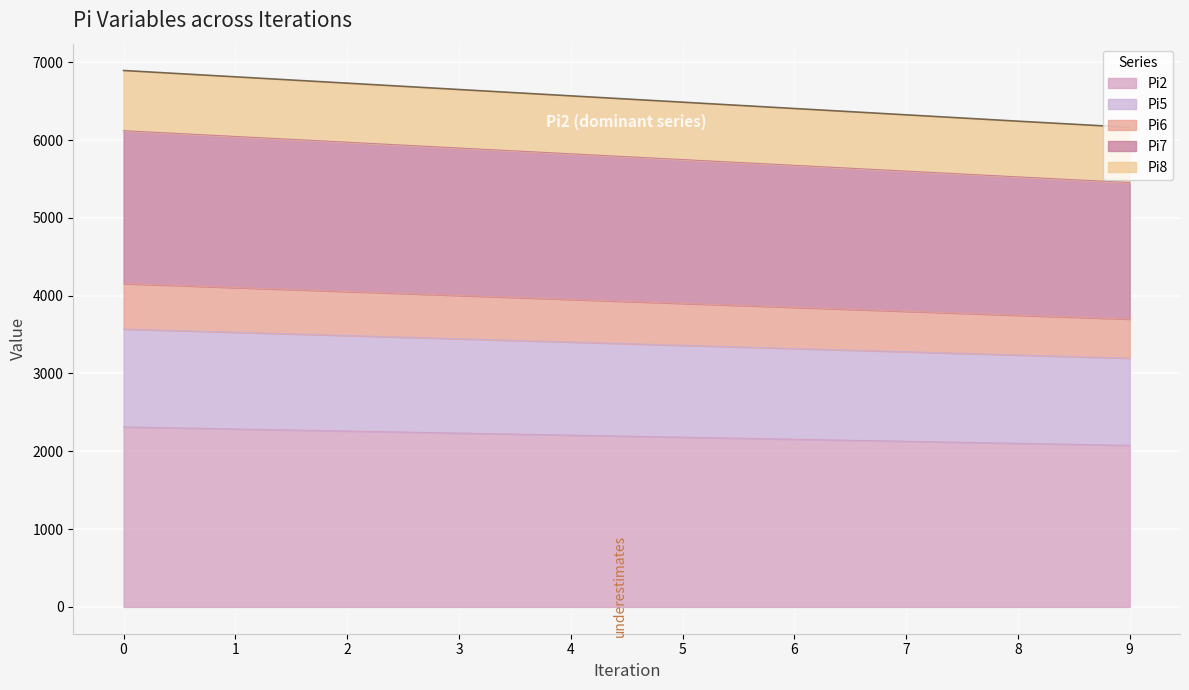

What is the total value across all series at 7?

6324.4